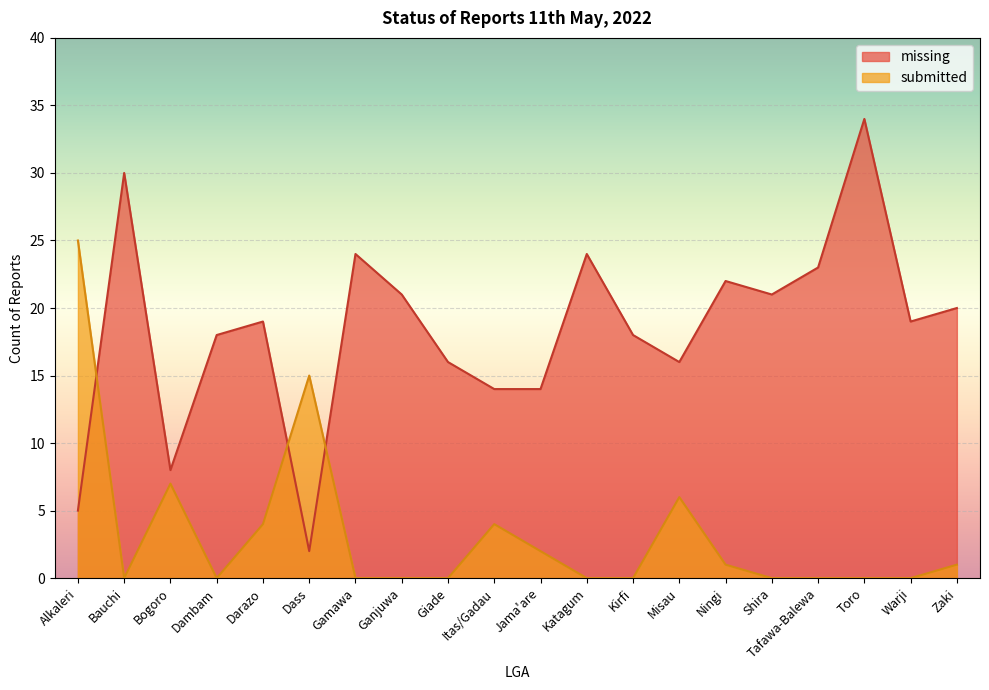

Which category has the lowest value in the missing series?

Dass